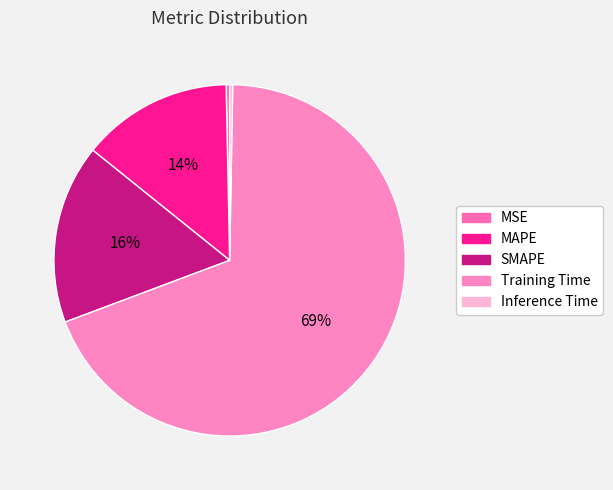

Which category has the smallest portion of the pie?

Inference Time